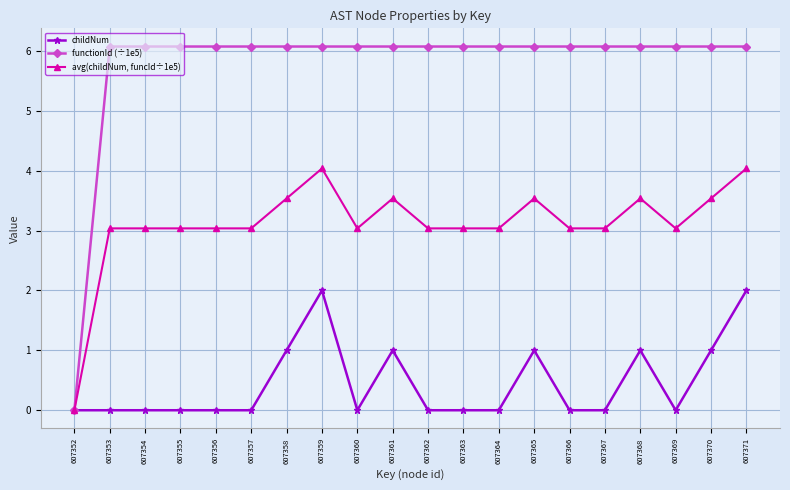

The functionId (÷1e5) series shows 6.1 at 607364. True or false?

True